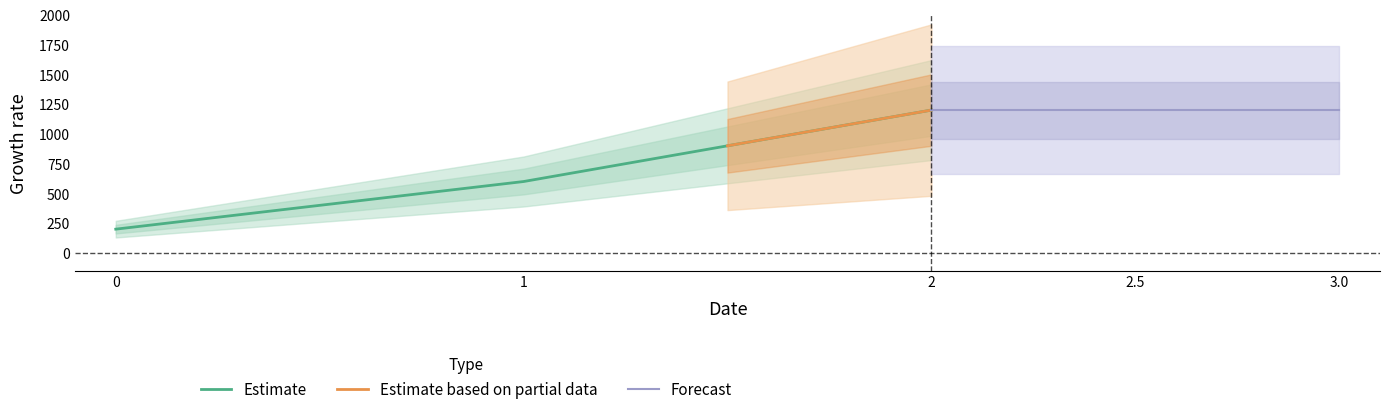

The Estimate series shows 1200 at 2. True or false?

True